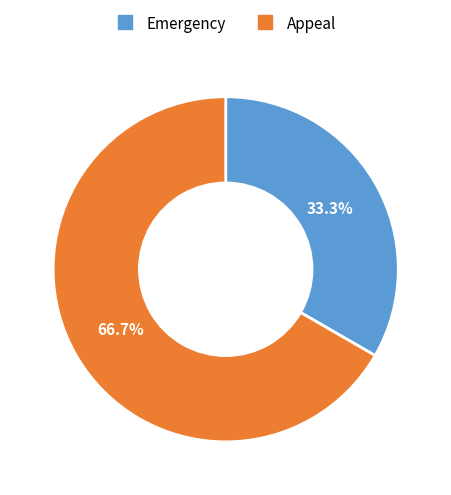

What is the smallest slice in the pie chart?

Emergency